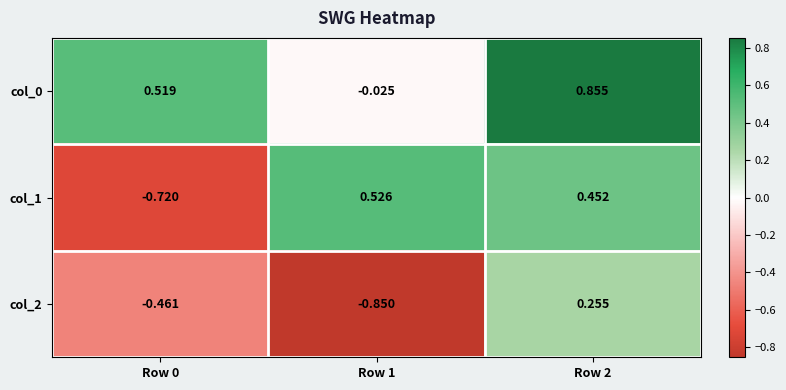

Is the value of col_1 at Row 2 greater than the value of col_0 at Row 2?

No